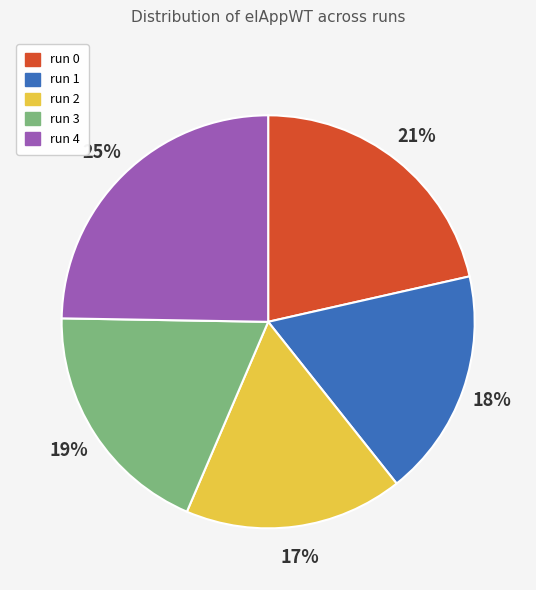

Approximately how many times larger is the value at run 3 compared to run 2?

1.1